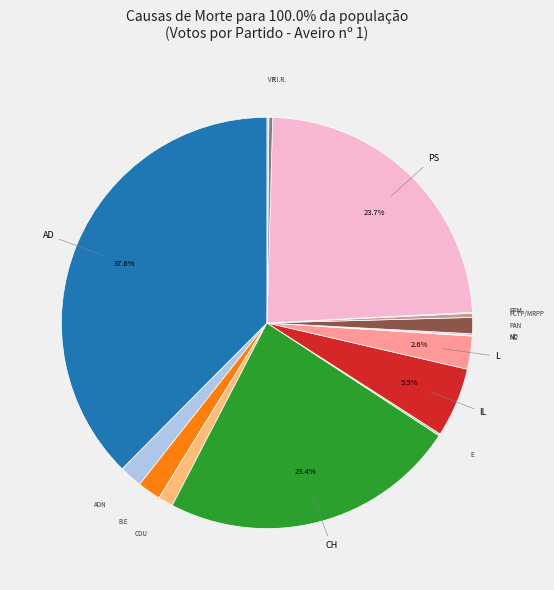

Does any single category account for the majority?

No